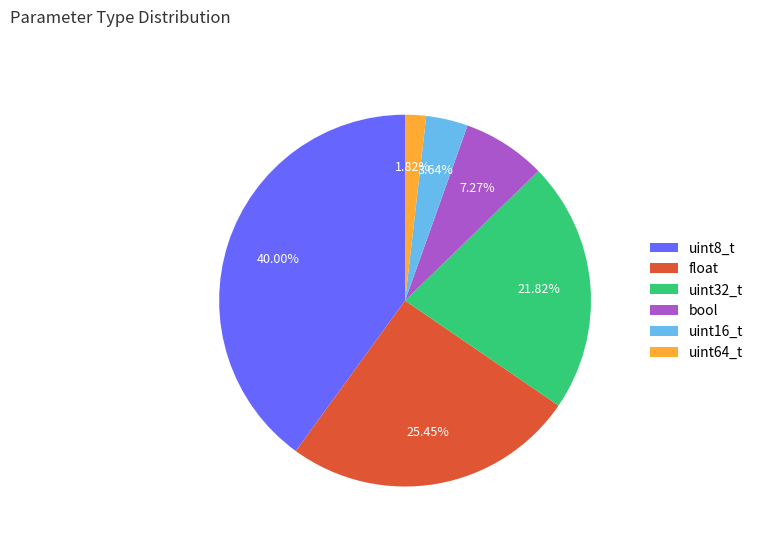

To the nearest percent, what is the difference between the uint16_t and uint32_t slice percentages?

18%